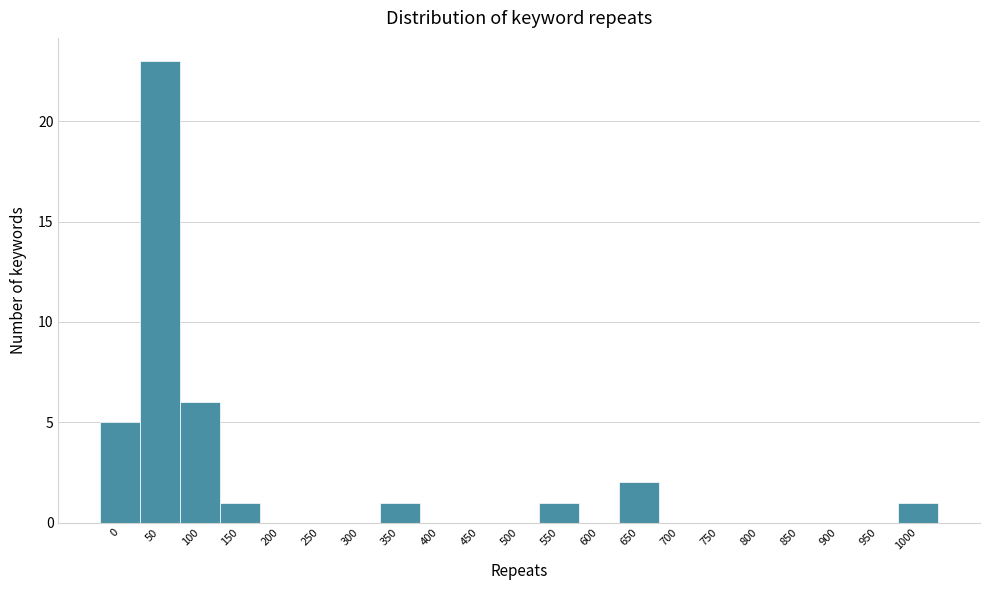

Reading left to right, extract all data points from this chart.

0=5	50=23	100=6	150=1	200=0	250=0	300=0	350=1	400=0	450=0	500=0	550=1	600=0	650=2	700=0	750=0	800=0	850=0	900=0	950=0	1000=1